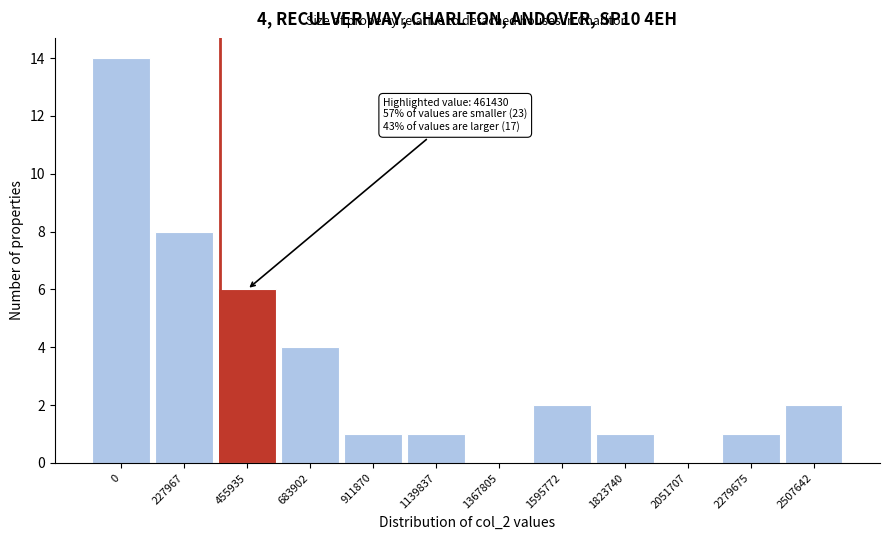

Reading right to left, what are all the values shown in this chart?

2507642=2	2279675=1	2051707=0	1823740=1	1595772=2	1367805=0	1139837=1	911870=1	683902=4	455935=6	227967=8	0=14